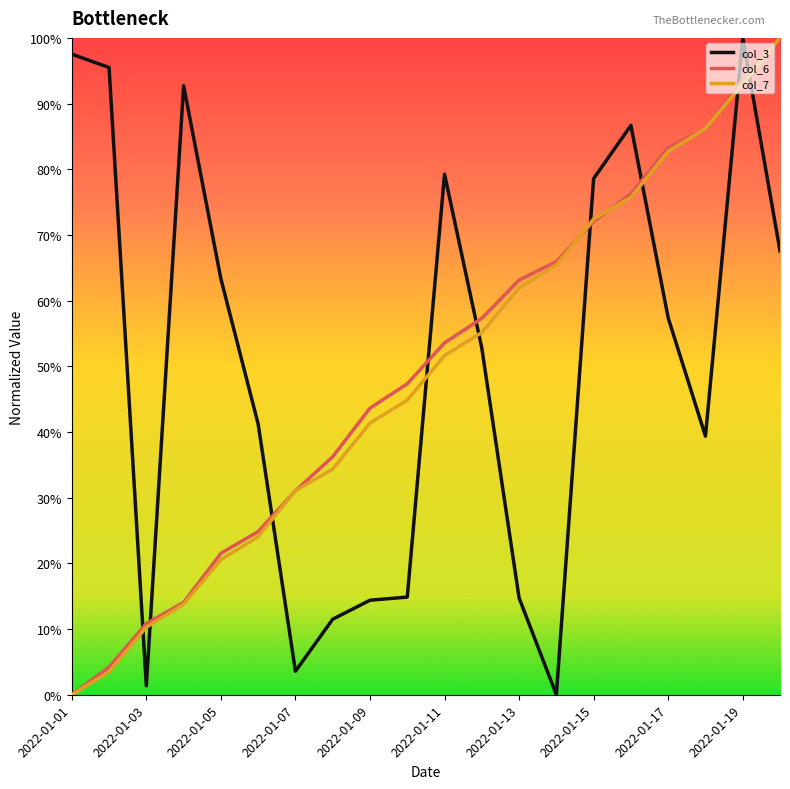

What are all the series names shown in the legend?

col_3, col_6, col_7